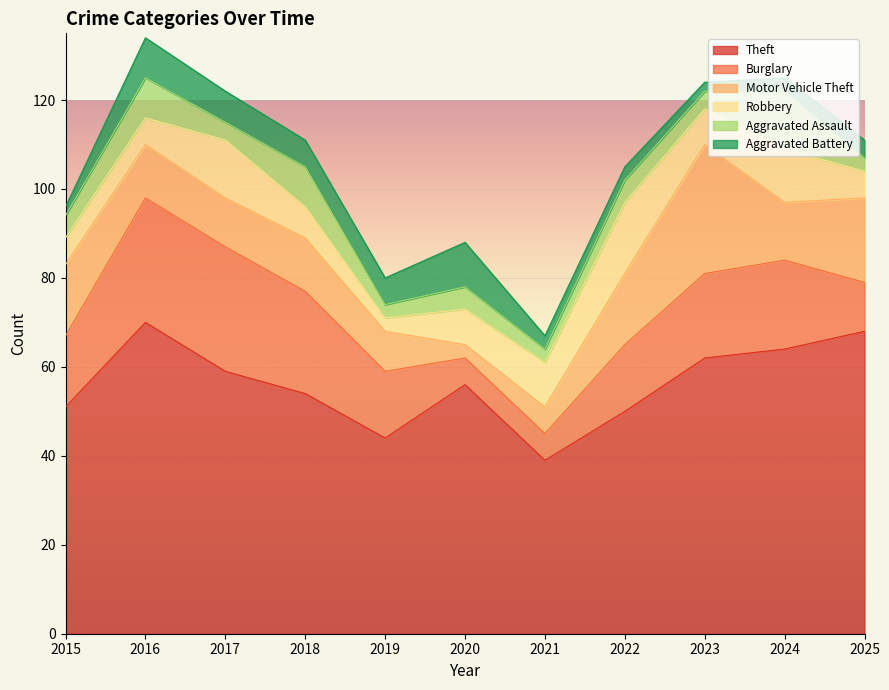

Reading left to right, what are all the values shown in this chart?

Theft: 51	70	59	54	44	56	39	50	62	64	68
Burglary: 16	28	28	23	15	6	6	15	19	20	11
Motor Vehicle Theft: 16	12	11	12	9	3	6	16	29	13	19
Robbery: 6	6	13	7	3	8	10	16	8	12	6
Aggravated Assault: 5	9	4	9	3	5	3	5	4	13	3
Aggravated Battery: 2	9	7	6	6	10	3	3	2	3	4